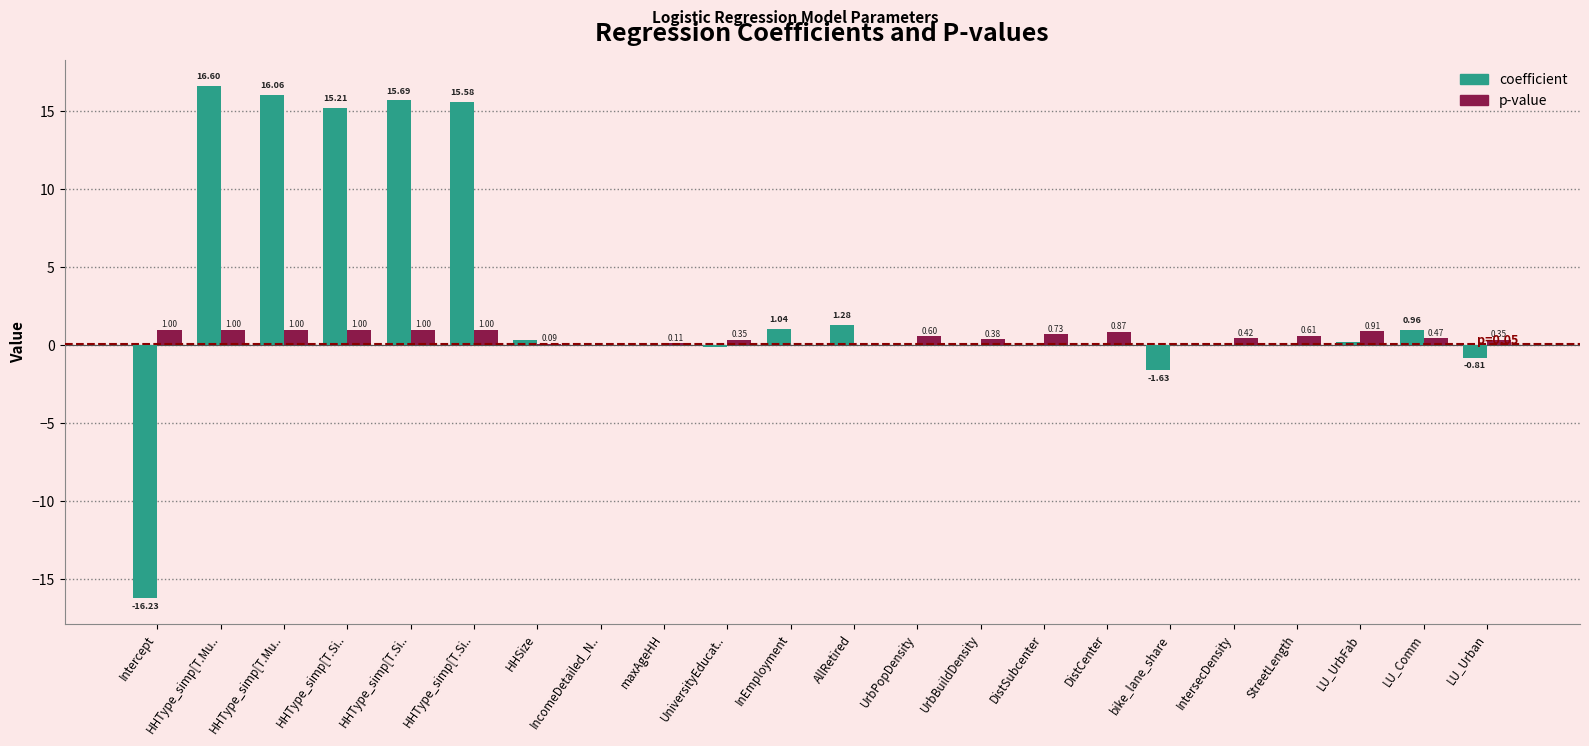

Count the number of data series in this chart.

2